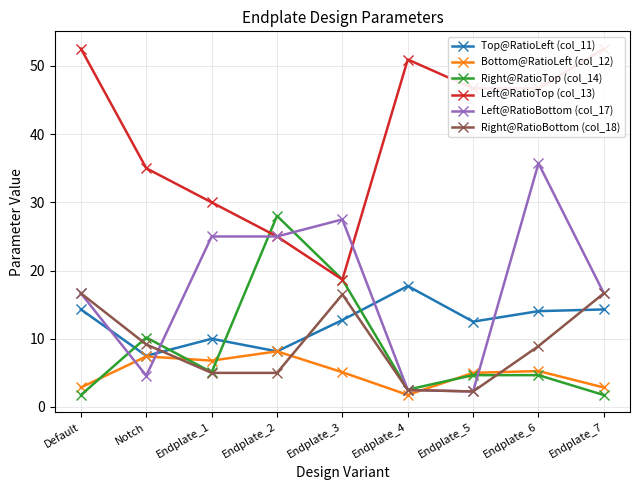

List the labels in order of Right@RatioTop (col_14) value, largest first.

Endplate_2, Endplate_3, Notch, Endplate_1, Endplate_5, Endplate_6, Endplate_4, Endplate_7, Default